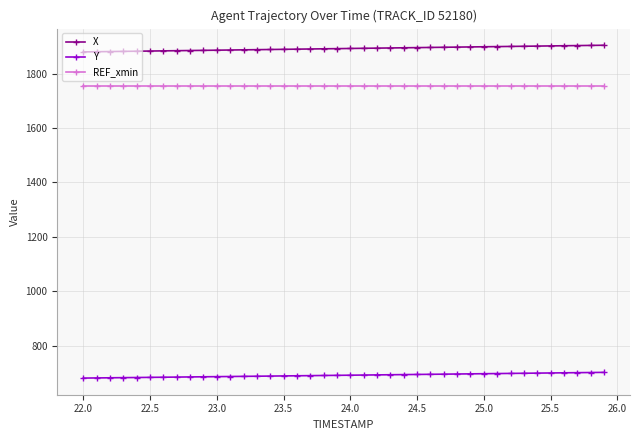

What is the sum of all REF_xmin values?

70151.1